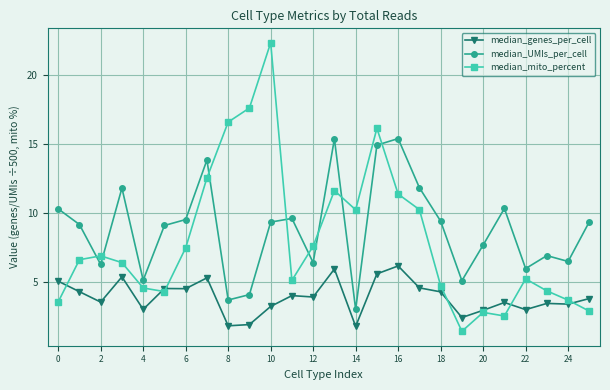

What is the maximum value for median_UMIs_per_cell?

15.4